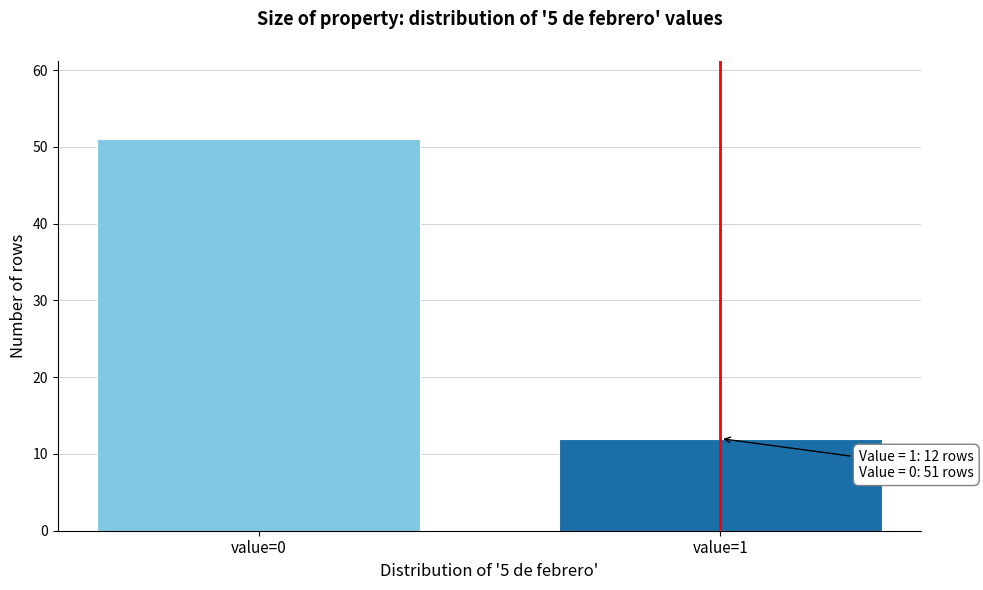

Reading left to right, what are all the values shown in this chart?

value=0=51	value=1=12